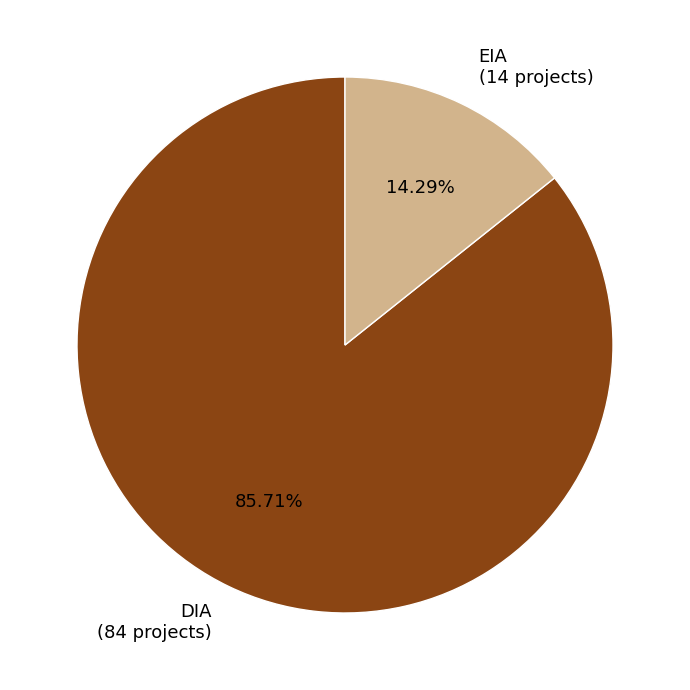

To the nearest percent, what percentage of the pie is DIA?

86%